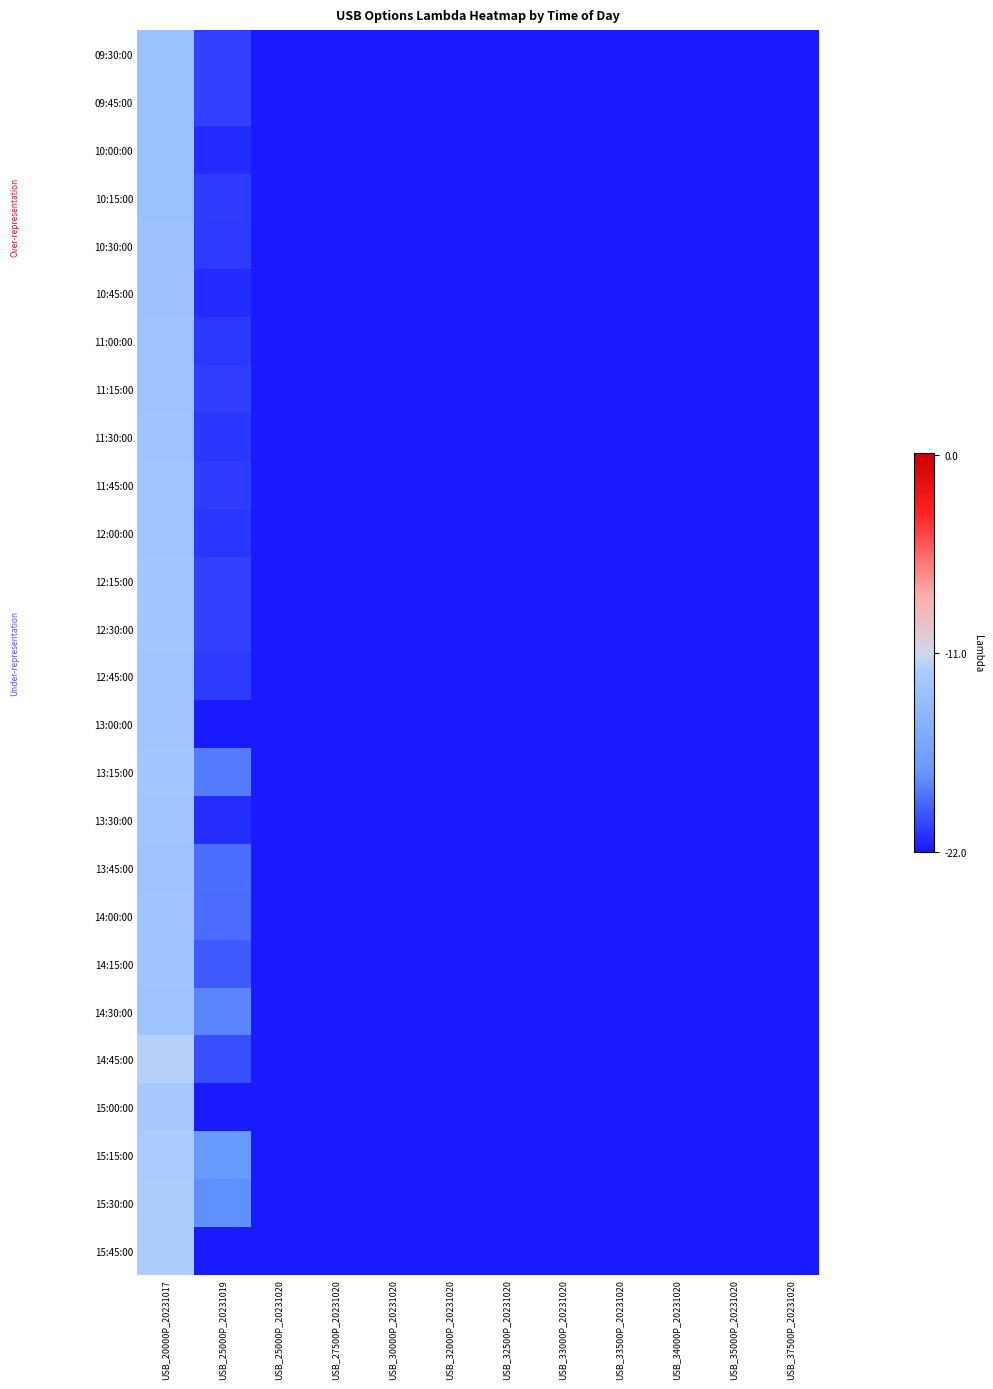

Which series has the widest spread of values?

14:45:00